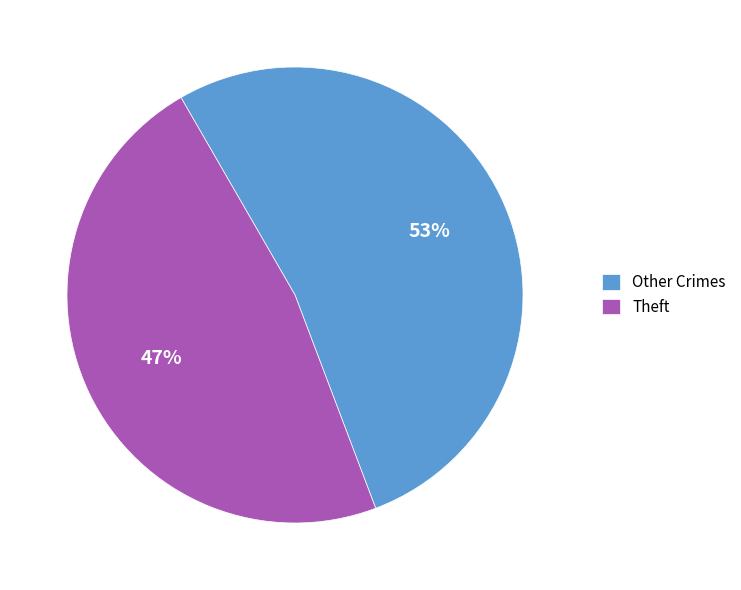

To the nearest percent, what is the average slice percentage?

50%